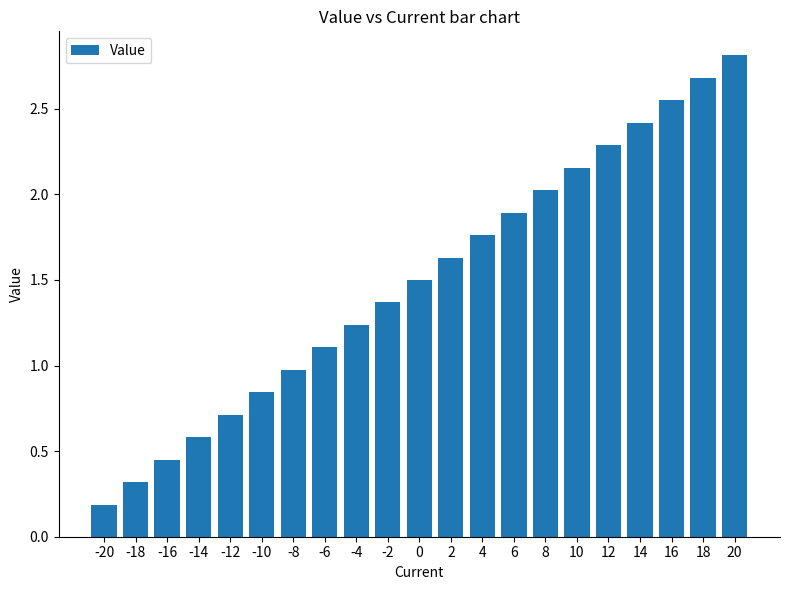

What is the average value?

1.5